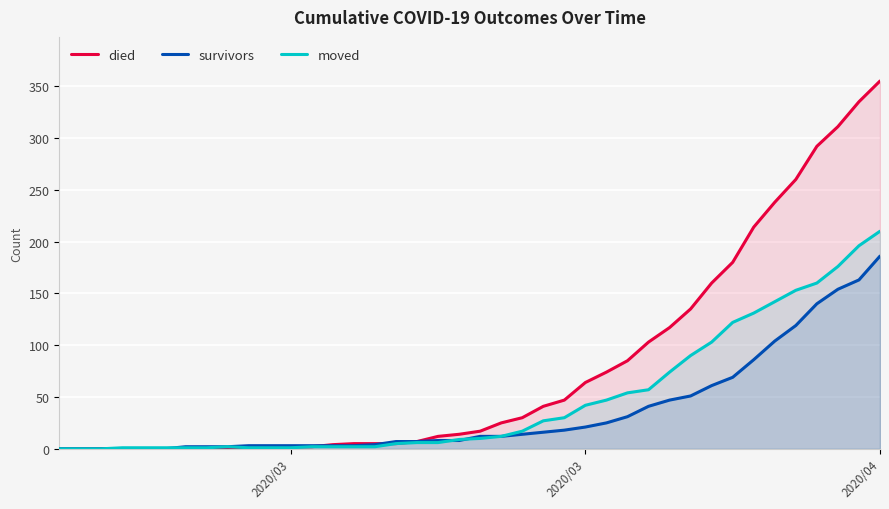

How many data points does each series have?

40